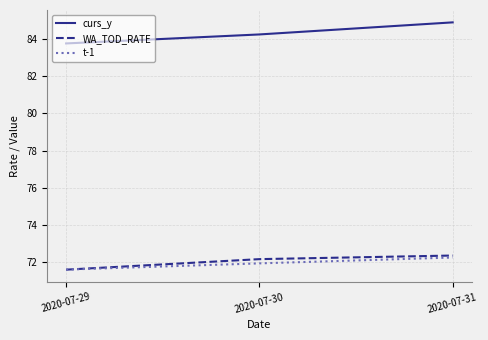

Which series has the widest spread of values?

curs_y